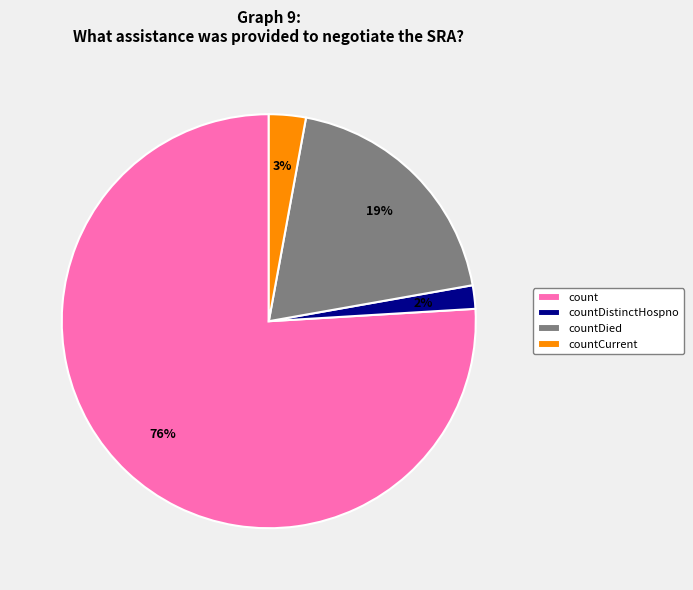

Which category accounts for the majority?

count